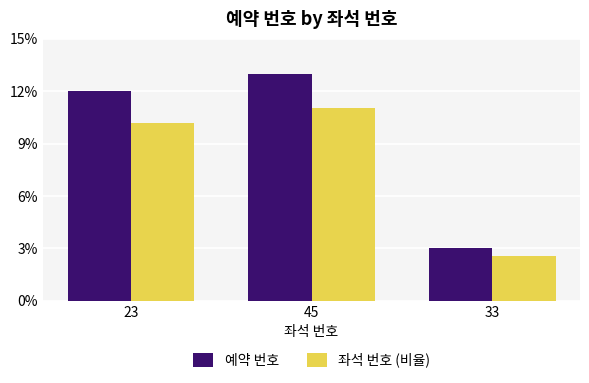

The 좌석 번호 (비율) series shows 14.4 at 45. True or false?

False